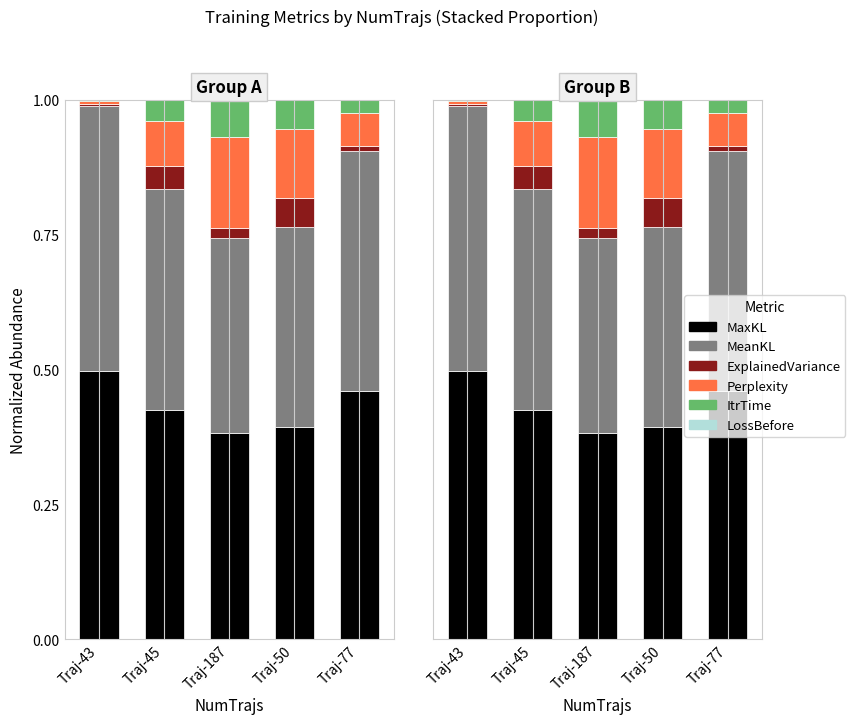

What is the difference between the highest and lowest values at Traj-50?

0.4